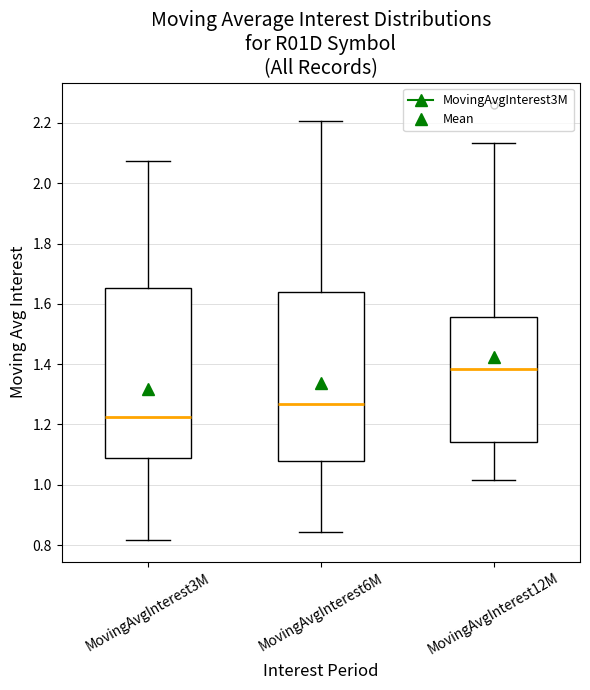

Reading left to right, transcribe this box plot: for each box, give where its median line is, the range the box spans, and where its two whiskers end, as read against the y-axis. The values are not printed on the chart, so give them approximately, as read against the axis.

MovingAvgInterest3M: median 1.22, box 1.08 to 1.66, whiskers 0.82 to 2.08
MovingAvgInterest6M: median 1.26, box 1.08 to 1.64, whiskers 0.84 to 2.20
MovingAvgInterest12M: median 1.38, box 1.14 to 1.56, whiskers 1.02 to 2.14